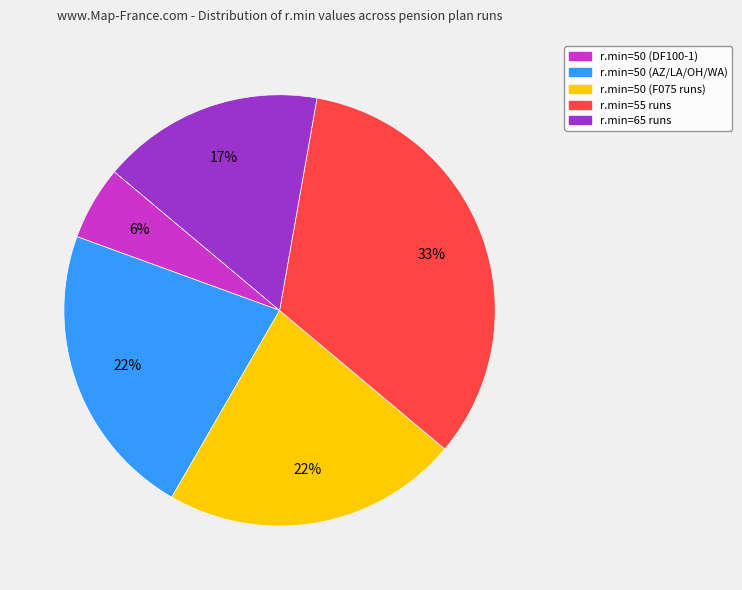

How many slices are in this pie chart?

5